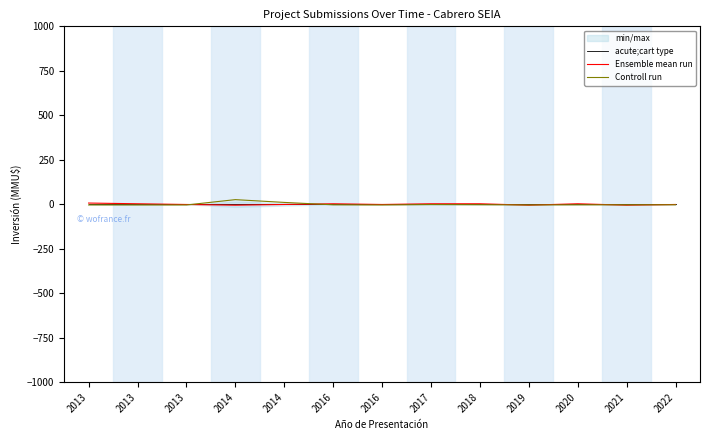

List the series in order of their overall mean, lowest first.

acute;cart type, Ensemble mean run, Controll run